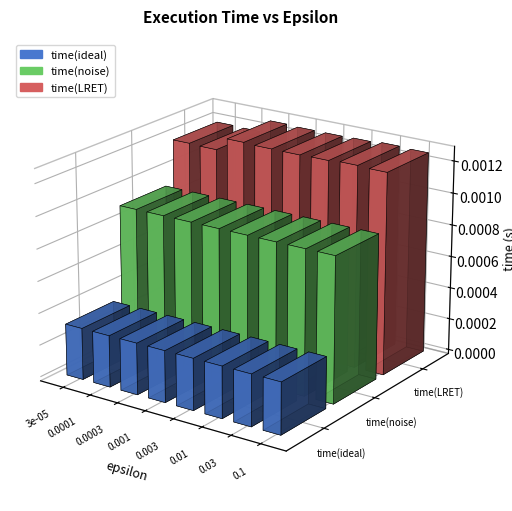

Rank the series by their maximum value, from highest to lowest.

time(LRET), time(noise), time(ideal)